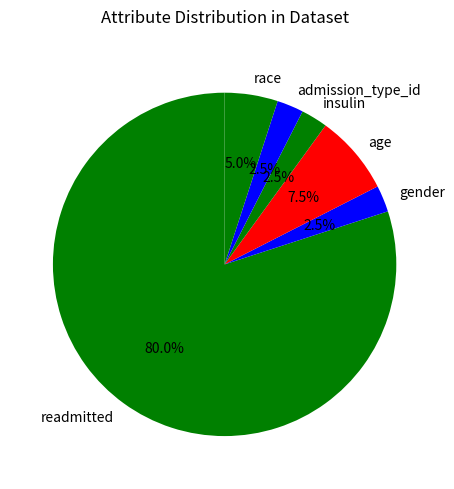

Which has a higher value, admission_type_id or race?

race